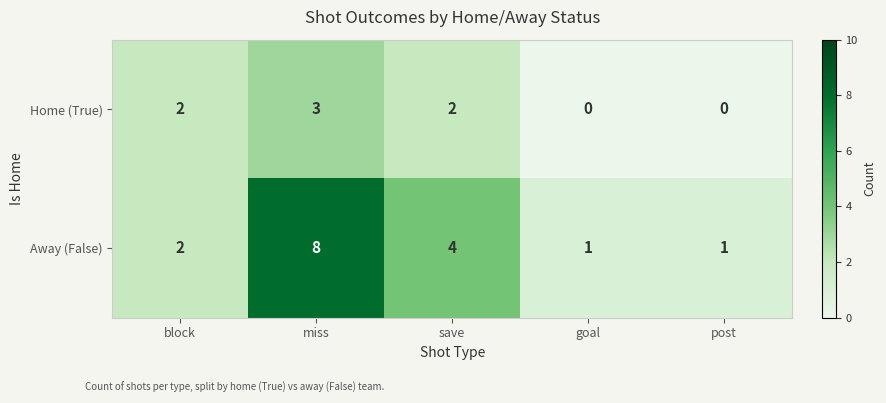

Reading right to left, transcribe all the data shown in this chart.

Home (True): 0	0	2	3	2
Away (False): 1	1	4	8	2